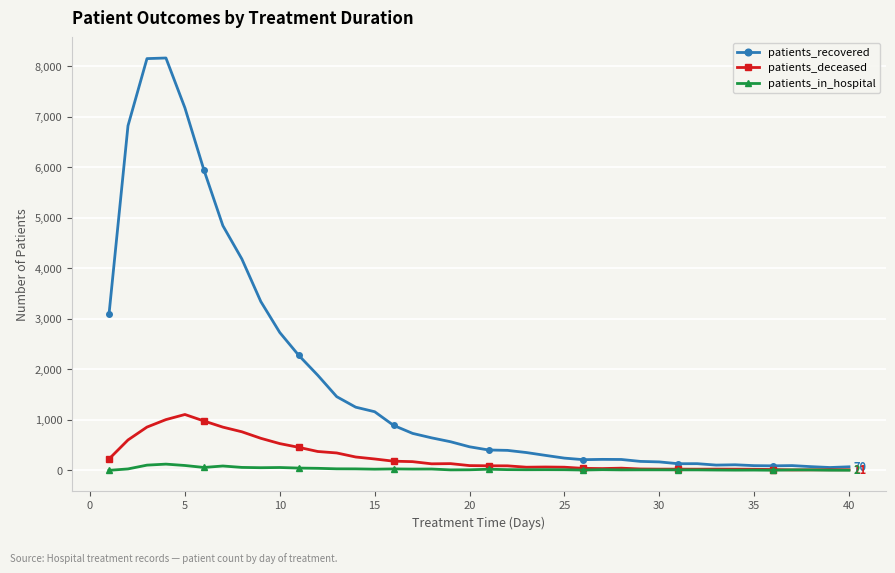

Rank the series by their maximum value, from lowest to highest.

patients_in_hospital, patients_deceased, patients_recovered